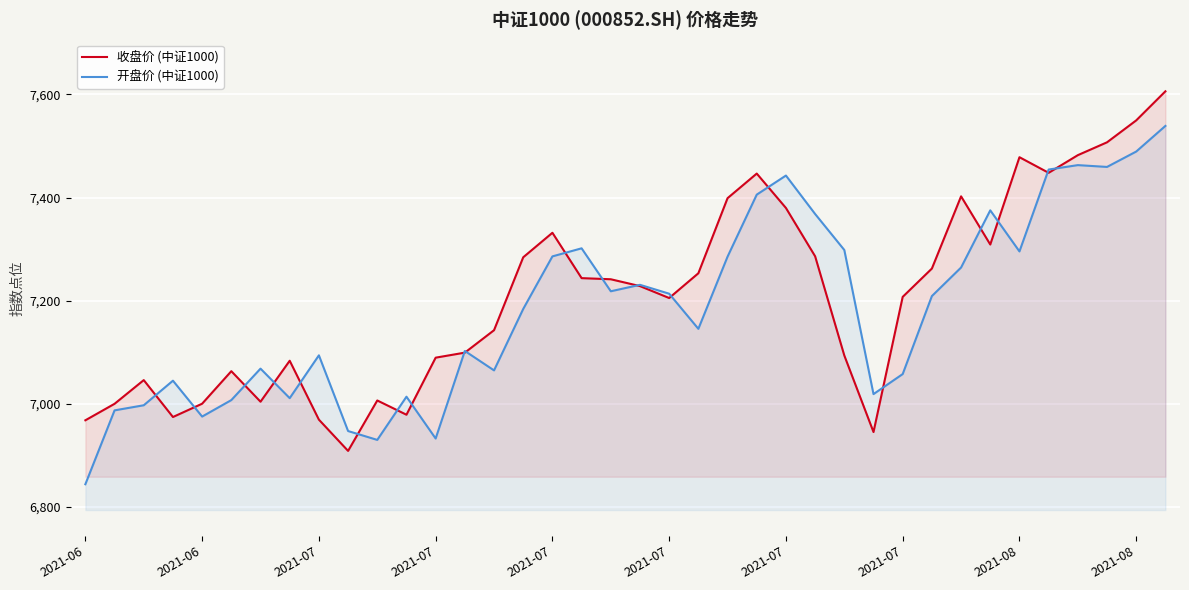

How many lines are shown in the chart?

2